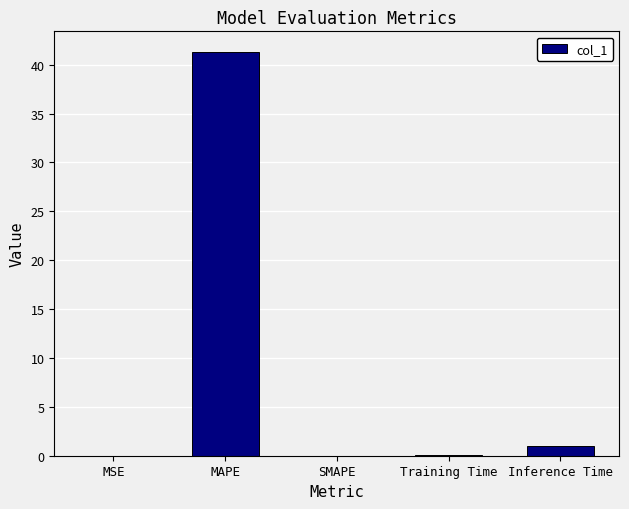

What is the sum of all values?

42.4